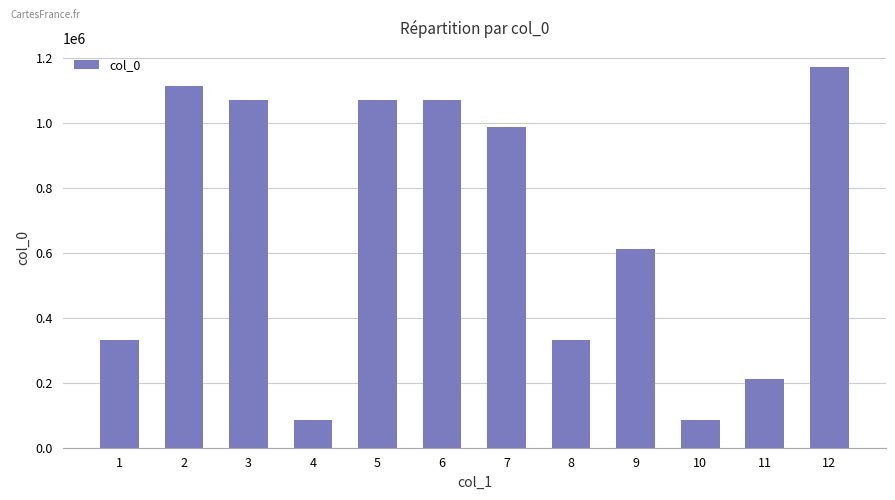

What is the maximum value shown in the chart?

1171703